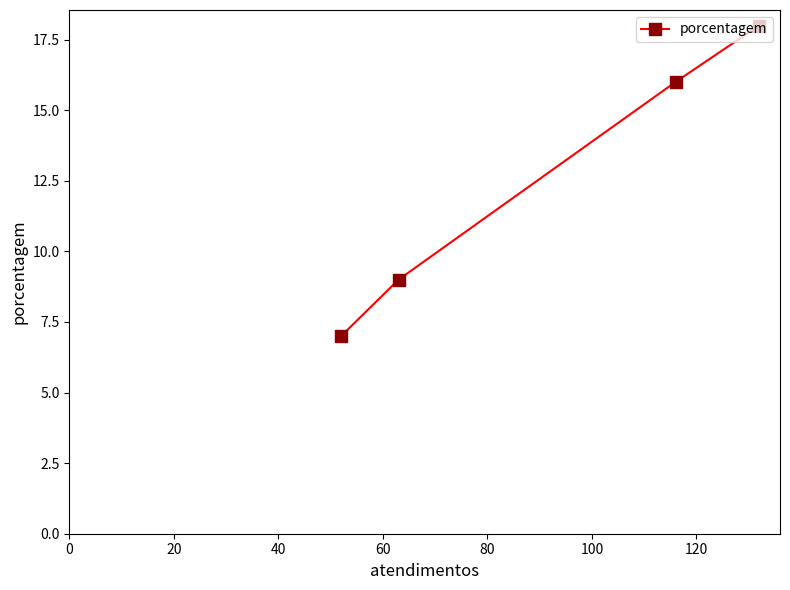

Reading left to right, extract all data points from this chart.

7	9	16	18